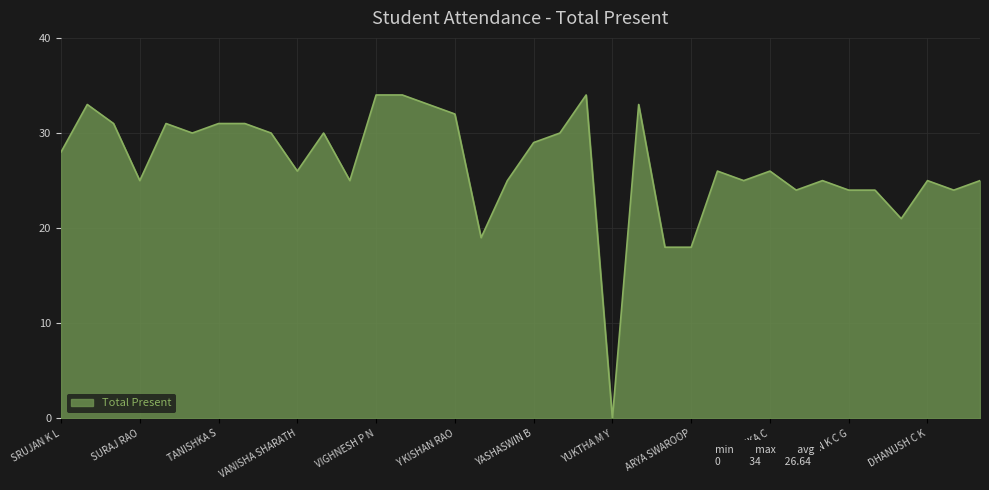

What is the sum of all values?

959